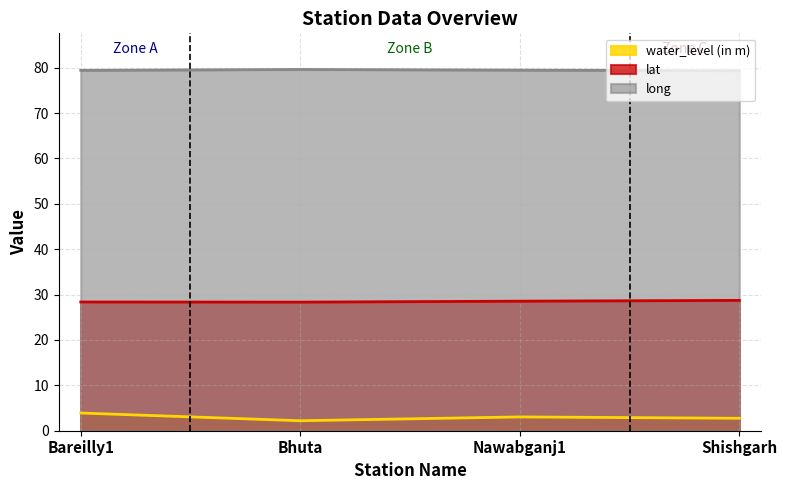

What is the sum of all water_level (in m) values?

11.9